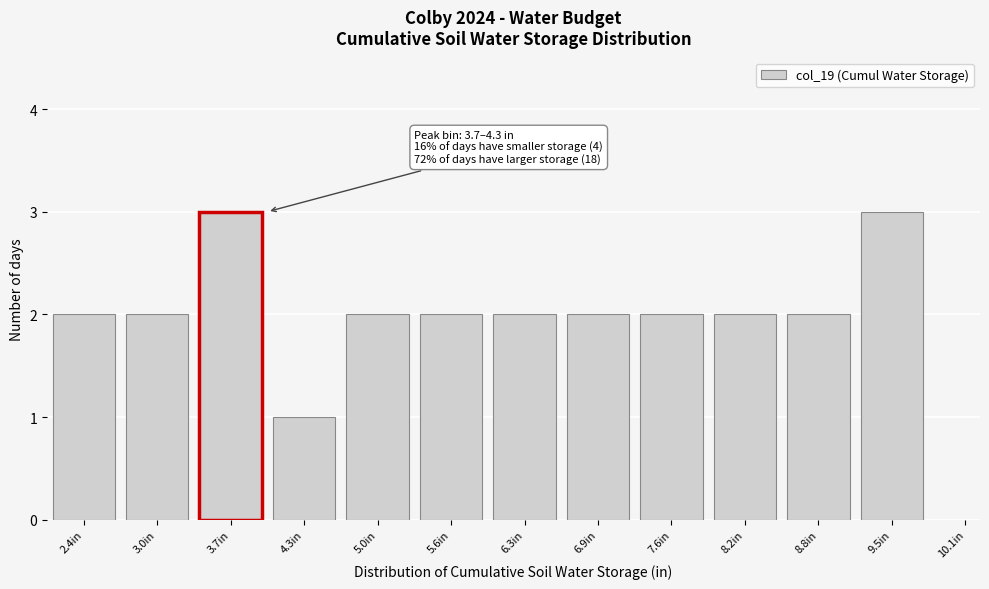

Reading left to right, transcribe all the data shown in this chart.

2	2	3	1	2	2	2	2	2	2	2	3